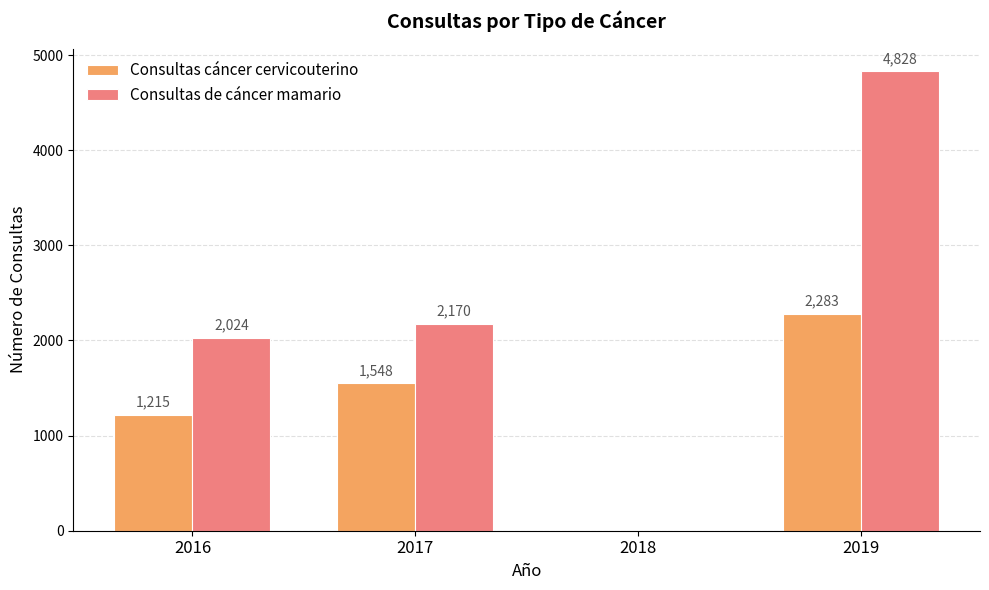

Between 2016 and 2018, which series saw the biggest shift?

Consultas de cáncer mamario